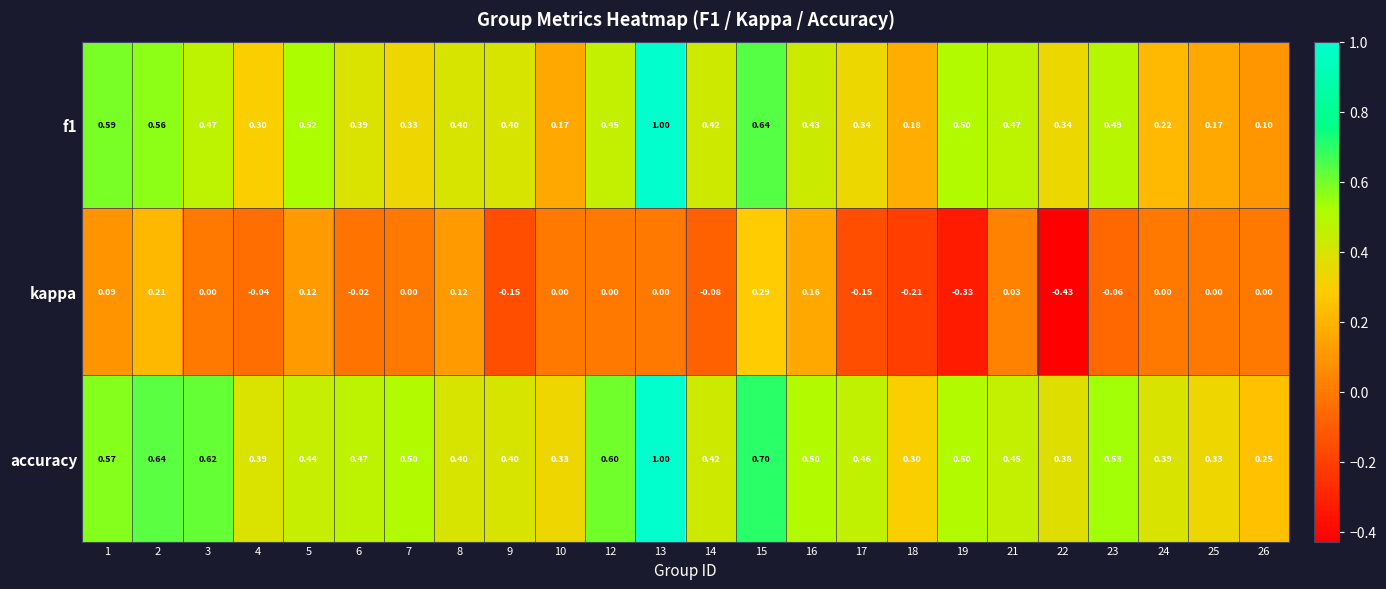

Which series has the largest total across all categories?

accuracy